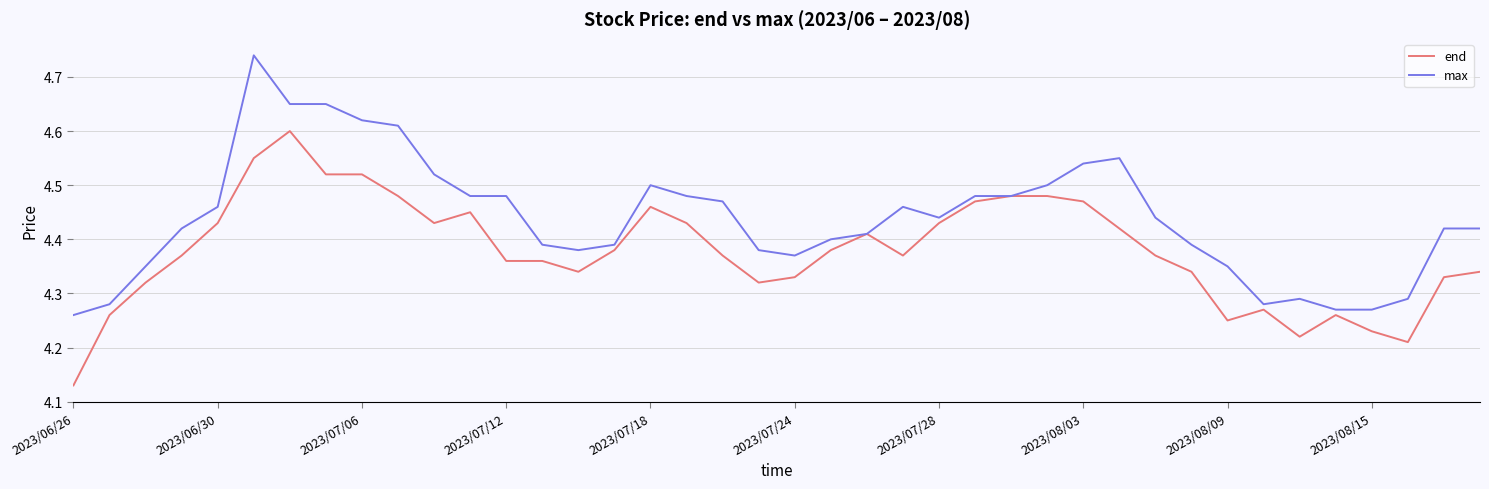

Rank the series by their maximum value, from lowest to highest.

end, max